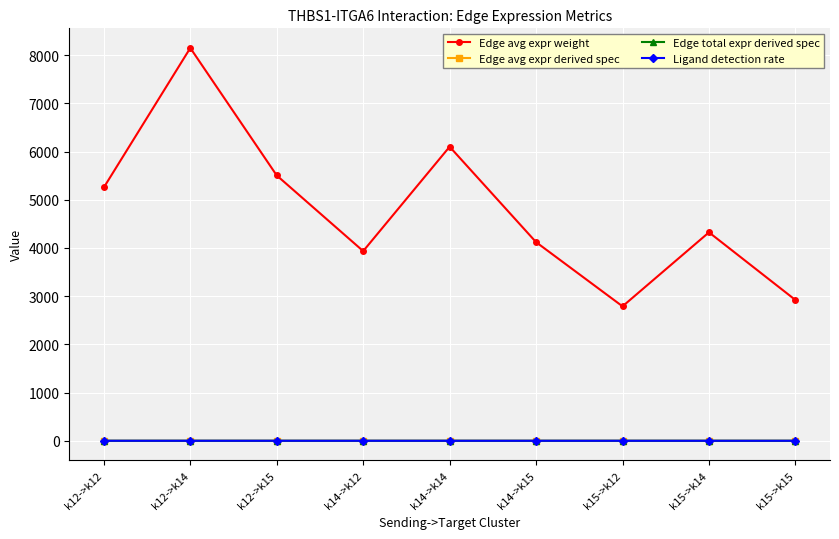

What is the label of the 9th point from the right?

k12->k12